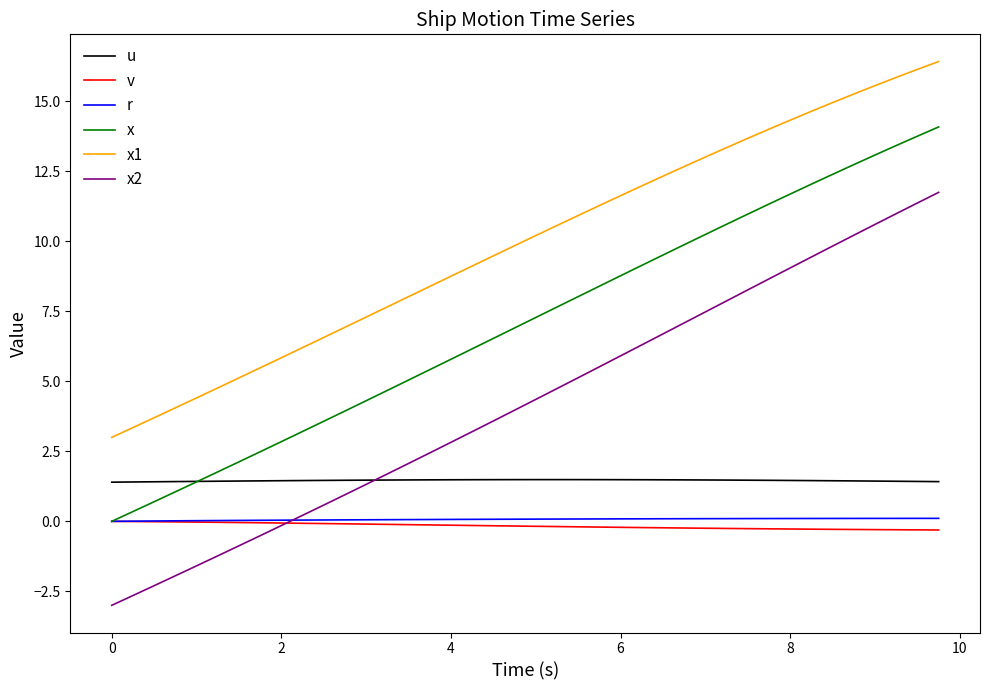

Which series has the largest total across all categories?

x1